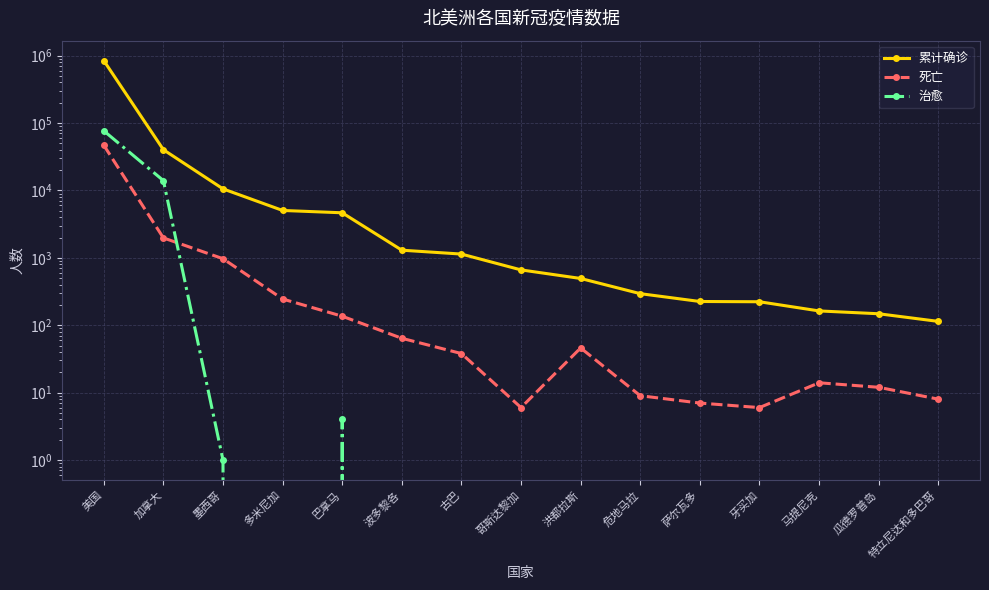

In 死亡, how many points are lower than both neighbors (excluding endpoints)?

2